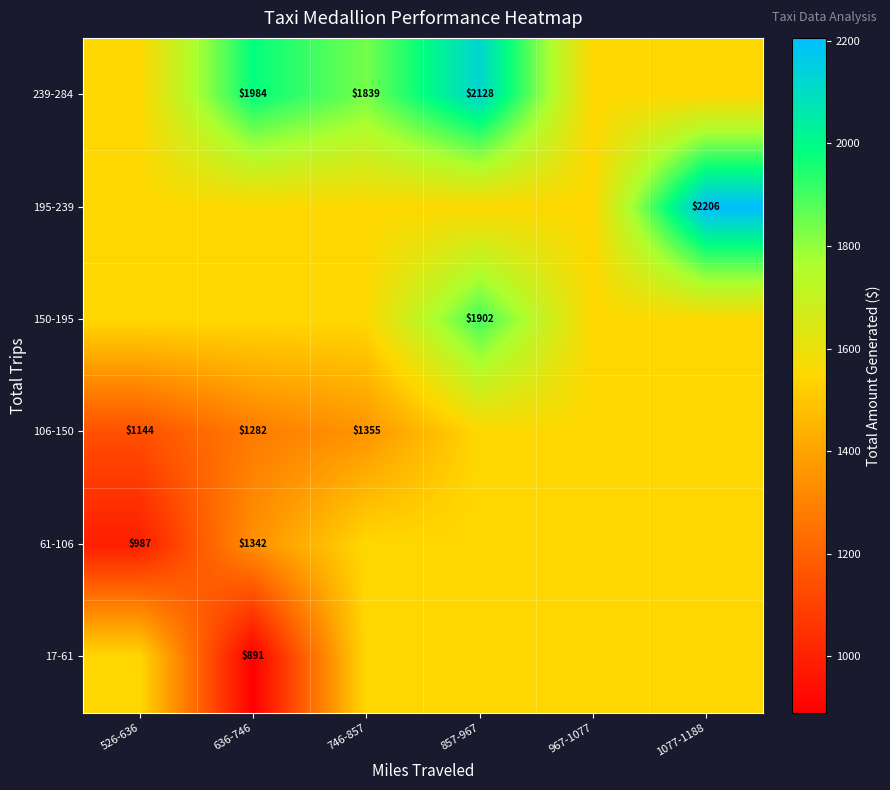

Which label corresponds to the largest value in the chart?

1077-1188